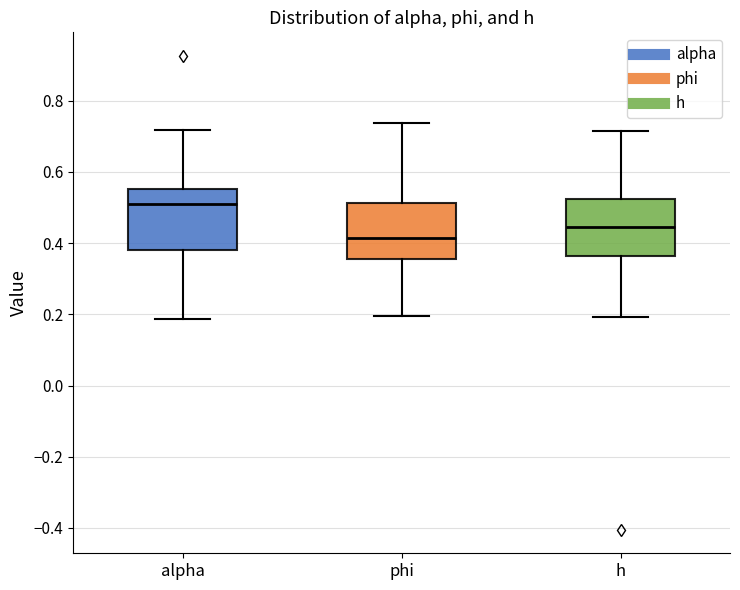

Reading left to right, transcribe this box plot: for each box, give where its median line is, the range the box spans, and where its two whiskers end, as read against the y-axis. The values are not printed on the chart, so give them approximately, as read against the axis.

alpha: median 0.50, box 0.38 to 0.56, whiskers 0.18 to 0.72
phi: median 0.42, box 0.36 to 0.52, whiskers 0.20 to 0.74
h: median 0.44, box 0.36 to 0.52, whiskers 0.20 to 0.72